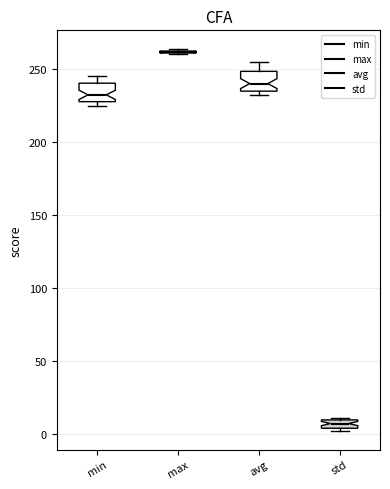

Where is the lower edge of the box for std on the y-axis? The values are not printed on the chart, so give them approximately, as read against the axis.

5